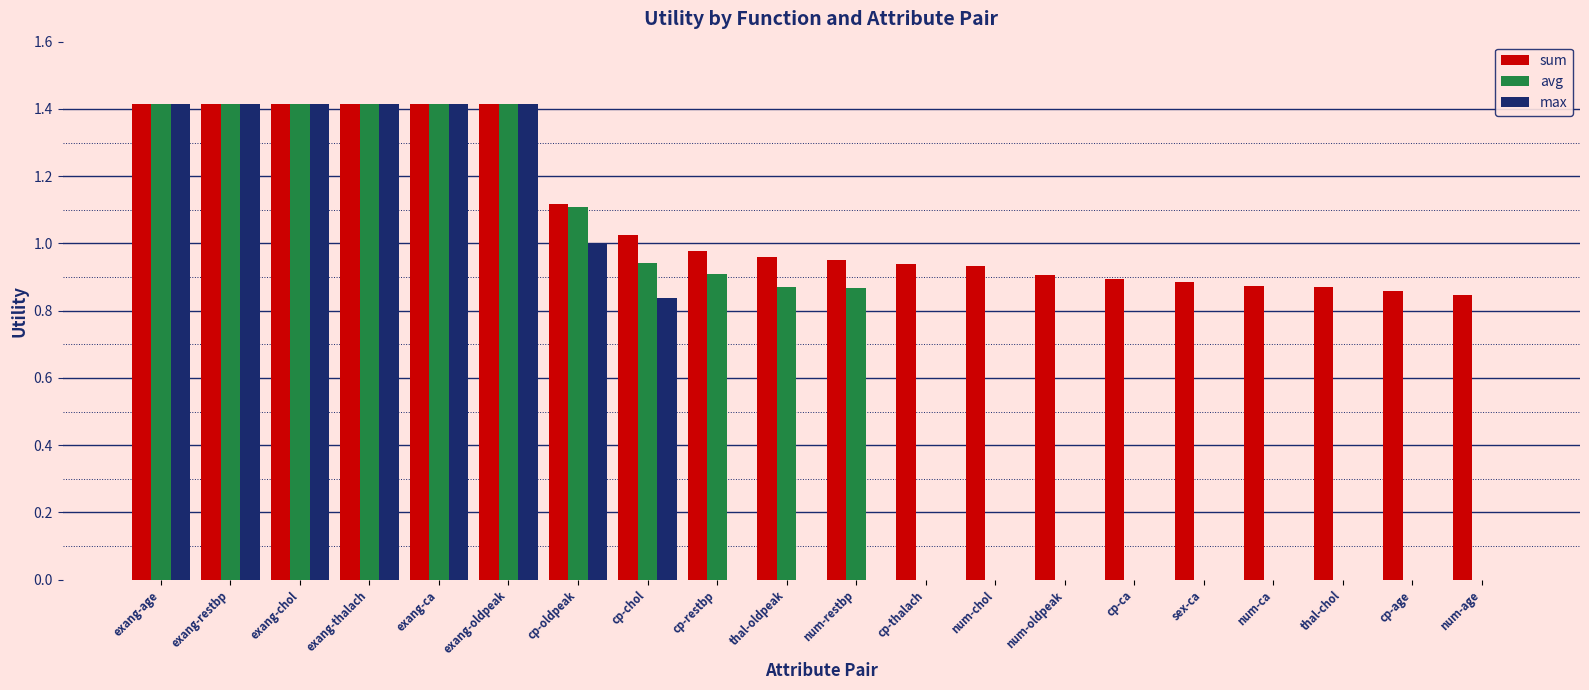

Is the value of max at exang-age greater than the value of sum at thal-chol?

Yes